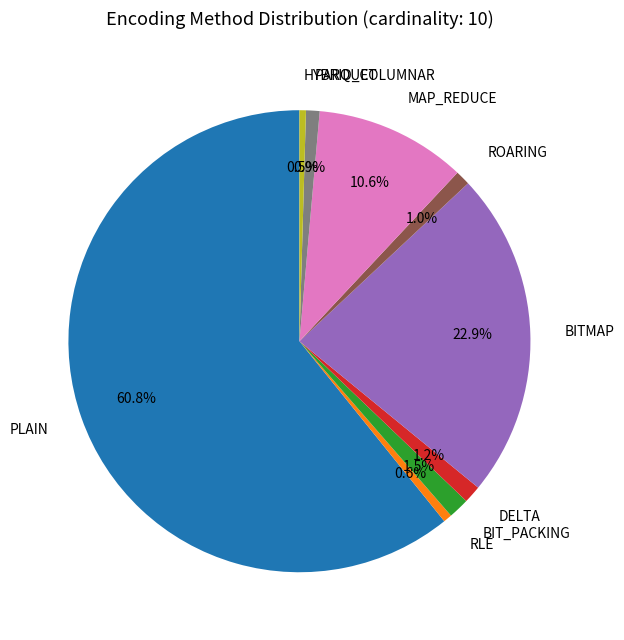

Which slice is the largest?

PLAIN